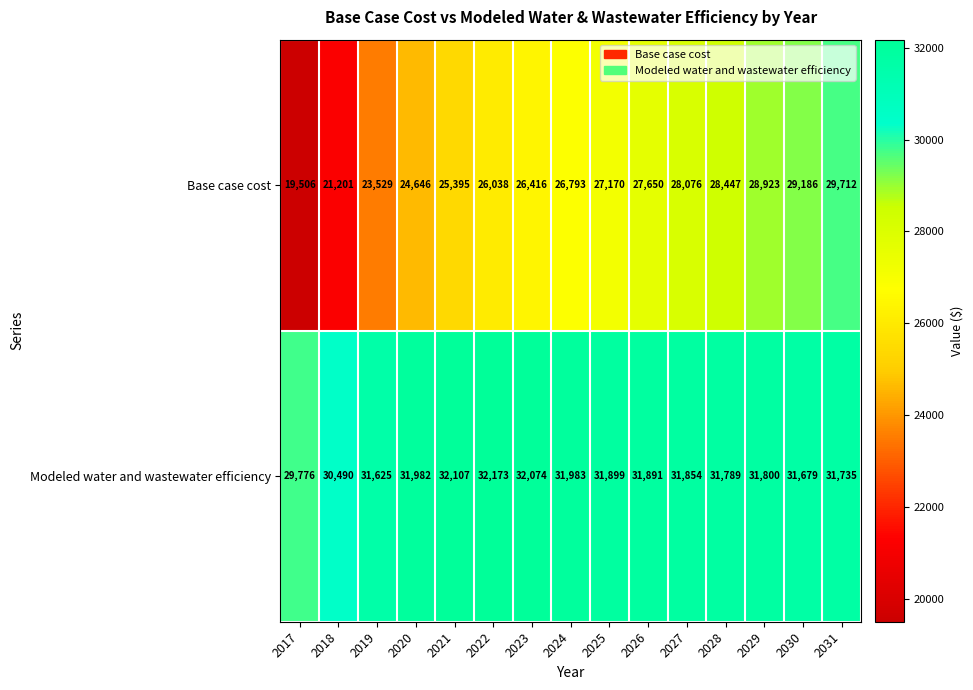

Reading right to left, list all the values displayed in this chart.

Base case cost: 29712	29186	28923	28447	28076	27650	27170	26793	26416	26038	25395	24646	23529	21201	19506
Modeled water and wastewater efficiency: 31735	31679	31800	31789	31854	31891	31899	31983	32074	32173	32107	31982	31625	30490	29776